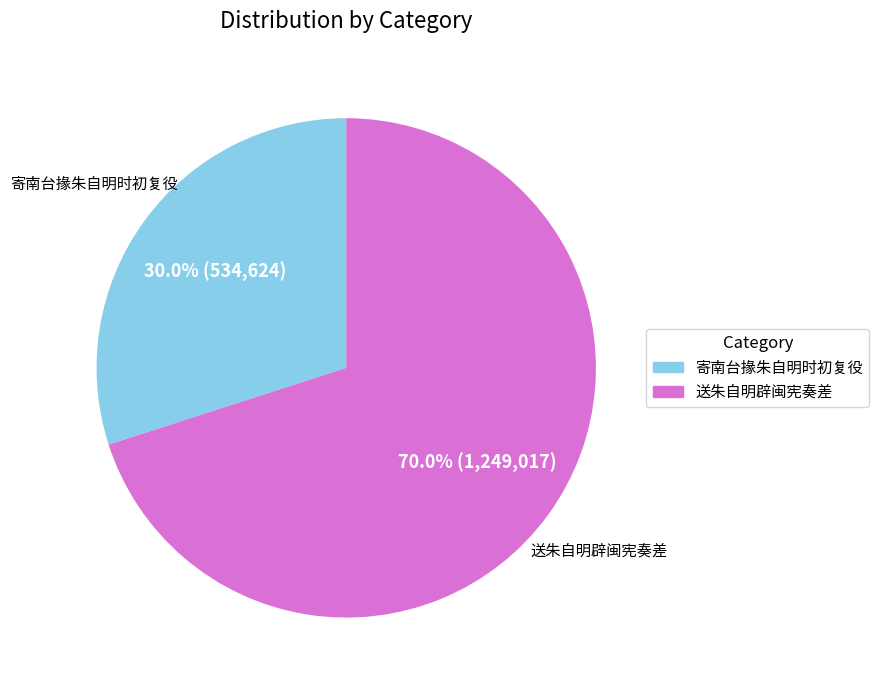

To the nearest percent, what is the combined percentage of 寄南台掾朱自明时初复役 and 送朱自明辟闽宪奏差?

100%